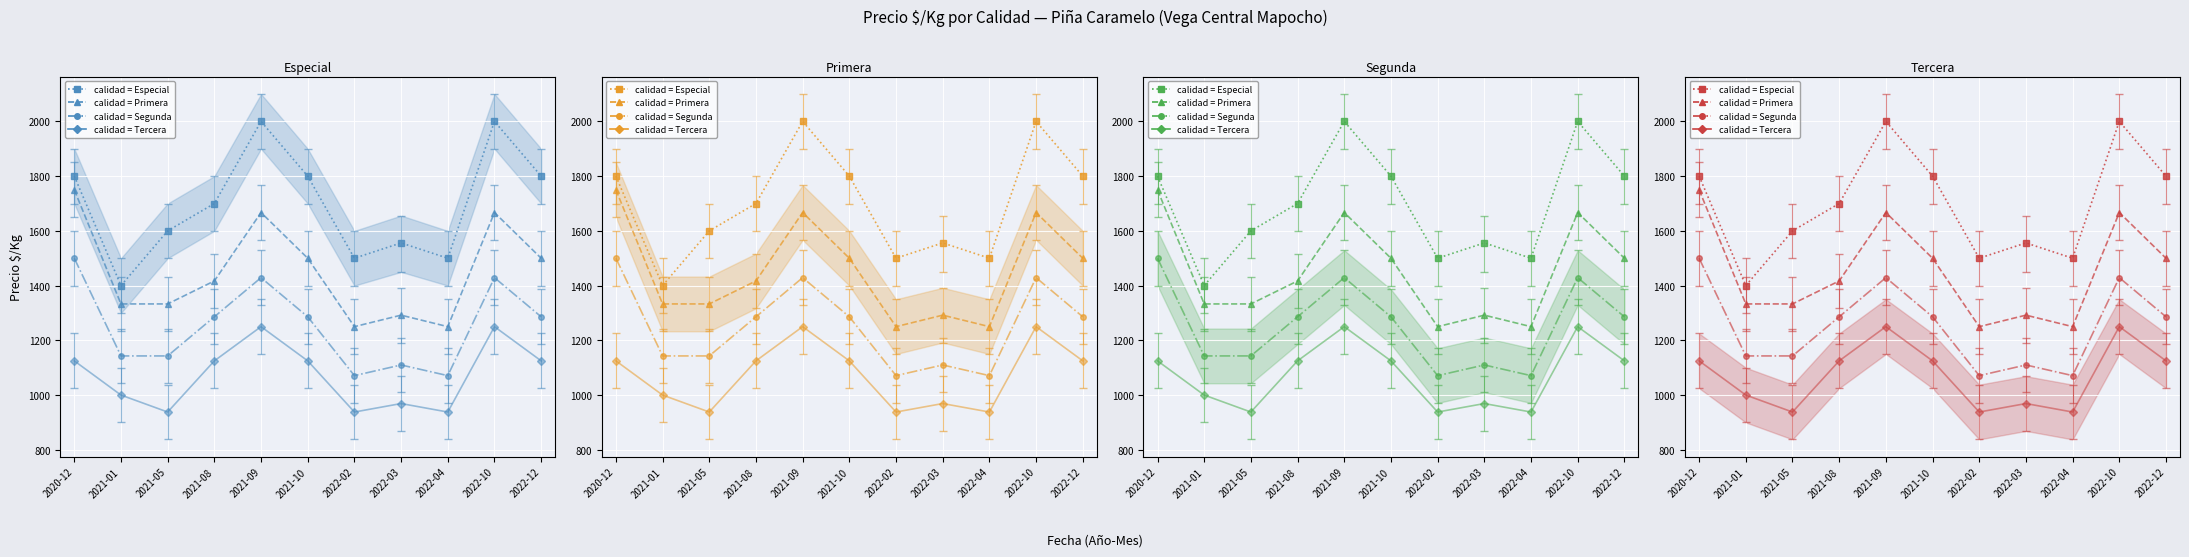

At which category does the chart reach its peak across all series?

2021-09